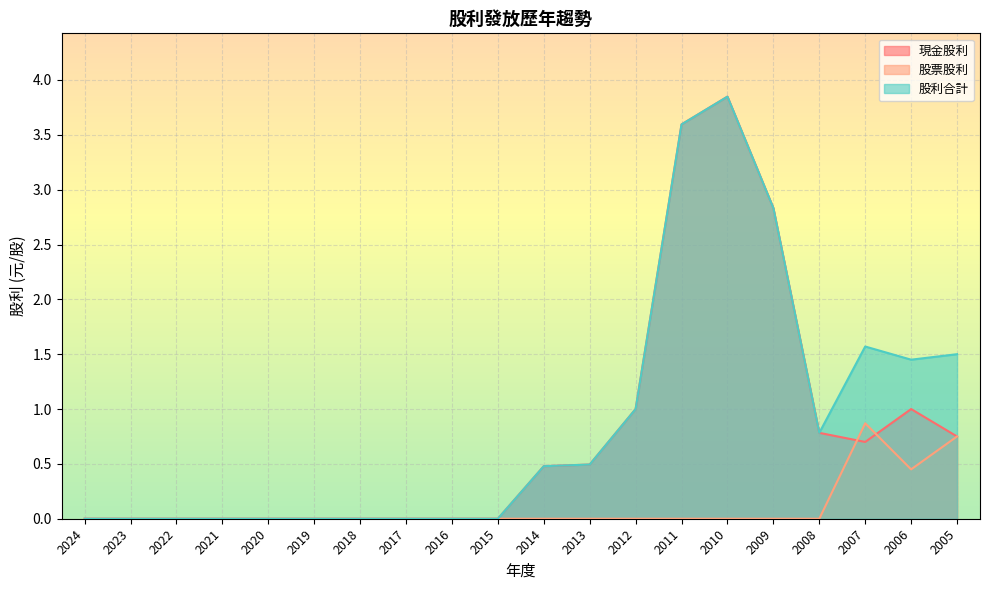

Reading left to right, what are all the values shown in this chart?

現金股利: 0.0	0.0	0.0	0.0	0.0	0.0	0.0	0.0	0.0	0.0	0.5	0.5	1.0	3.6	3.8	2.8	0.8	0.7	1.0	0.8
股票股利: 0.0	0.0	0.0	0.0	0.0	0.0	0.0	0.0	0.0	0.0	0.0	0.0	0.0	0.0	0.0	0.0	0.0	0.9	0.5	0.8
股利合計: 0.0	0.0	0.0	0.0	0.0	0.0	0.0	0.0	0.0	0.0	0.5	0.5	1.0	3.6	3.8	2.8	0.8	1.6	1.4	1.5